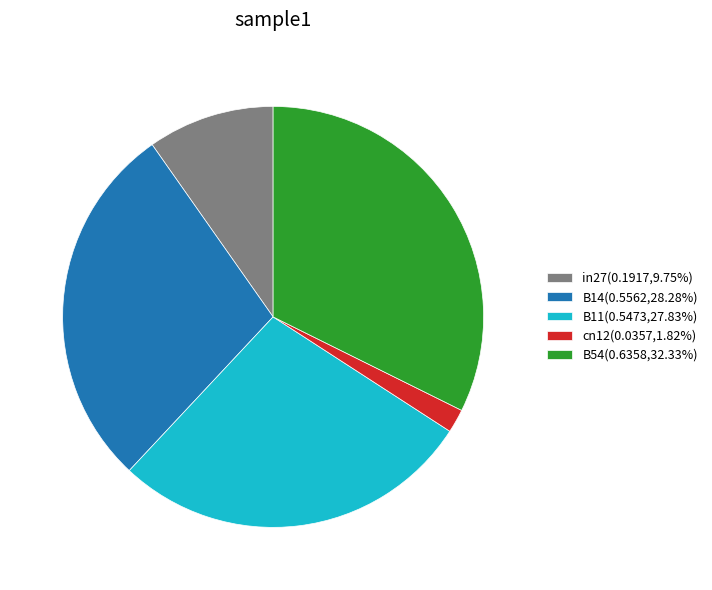

How many slices are in this pie chart?

5